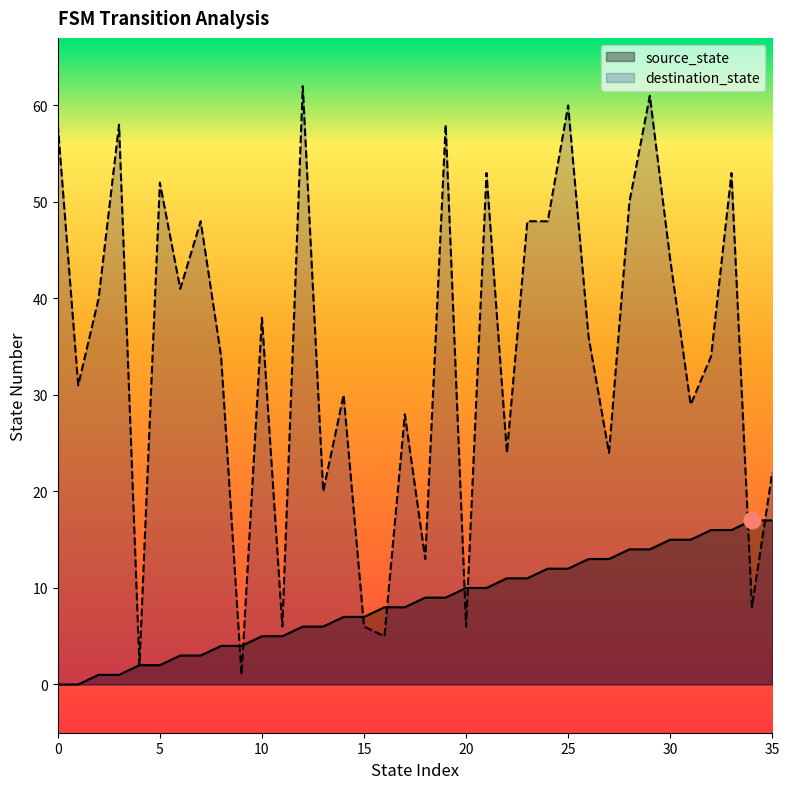

Where is source_state nearest to the value 8?

16